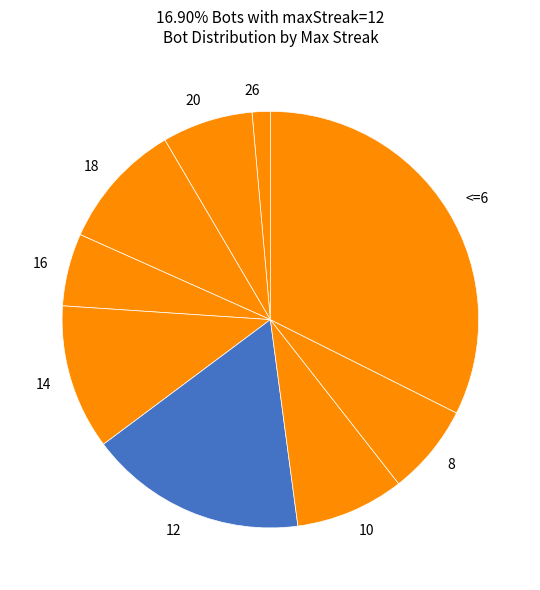

What is the smallest slice in the pie chart?

26